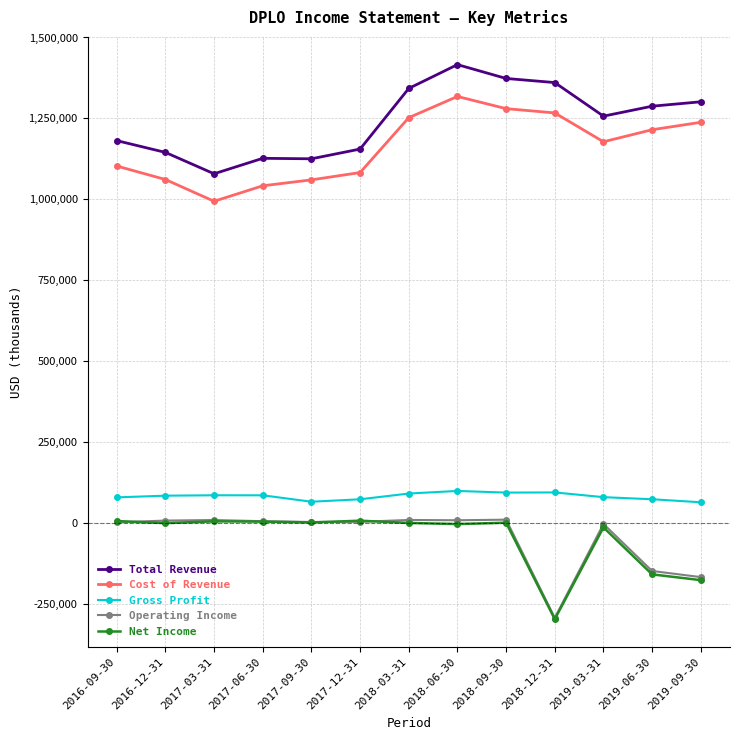

True or false: Net Income and Total Revenue cross at least once.

False